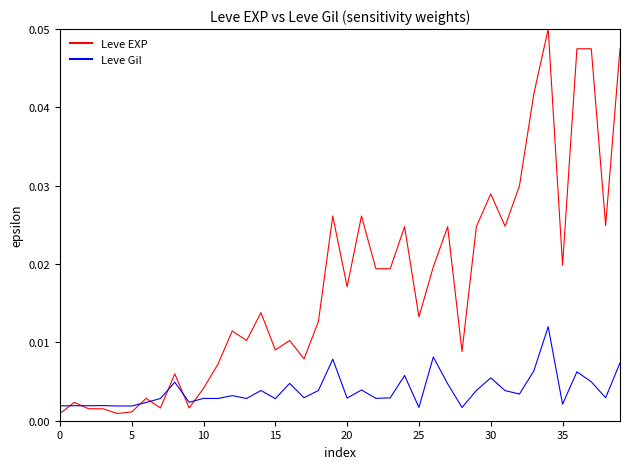

Which series has the largest total across all categories?

Leve EXP